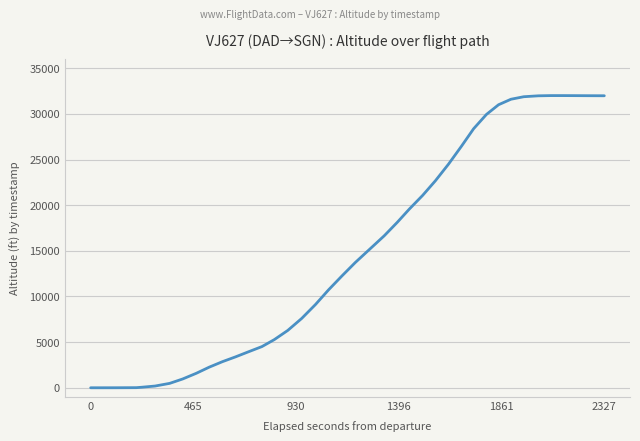

What is the maximum value shown in the chart?

32006.7